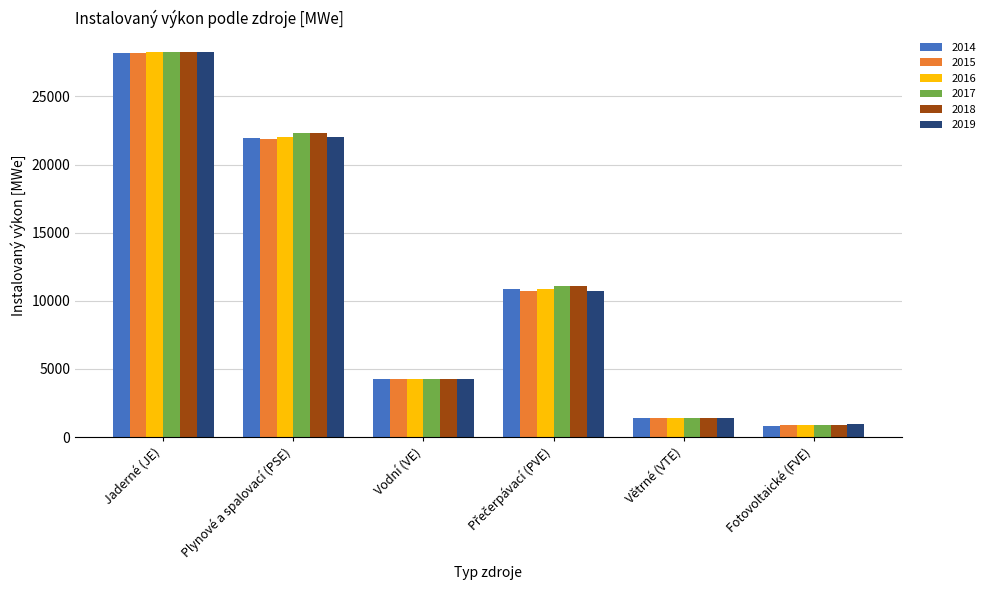

Reading left to right, extract all data points from this chart.

2014: 28196.0	21940.9	4290.0	10836.7	1363.0	833.7
2015: 28210.0	21877.6	4290.0	10741.9	1363.3	855.6
2016: 28224.0	22007.0	4290.0	10850.0	1363.5	874.0
2017: 28238.0	22293.6	4290.0	11075.5	1363.5	896.0
2018: 28252.0	22302.6	4290.0	11075.4	1363.5	910.9
2019: 28266.0	22014.3	4290.0	10729.9	1363.5	937.7